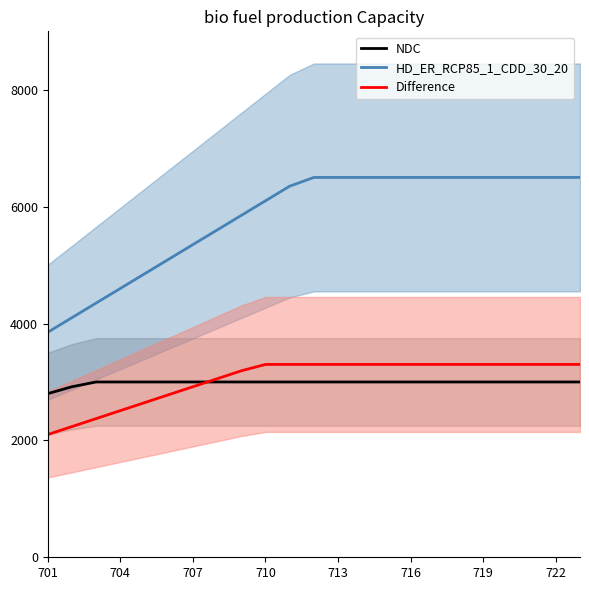

What are all the series names shown in the legend?

NDC, HD_ER_RCP85_1_CDD_30_20, Difference